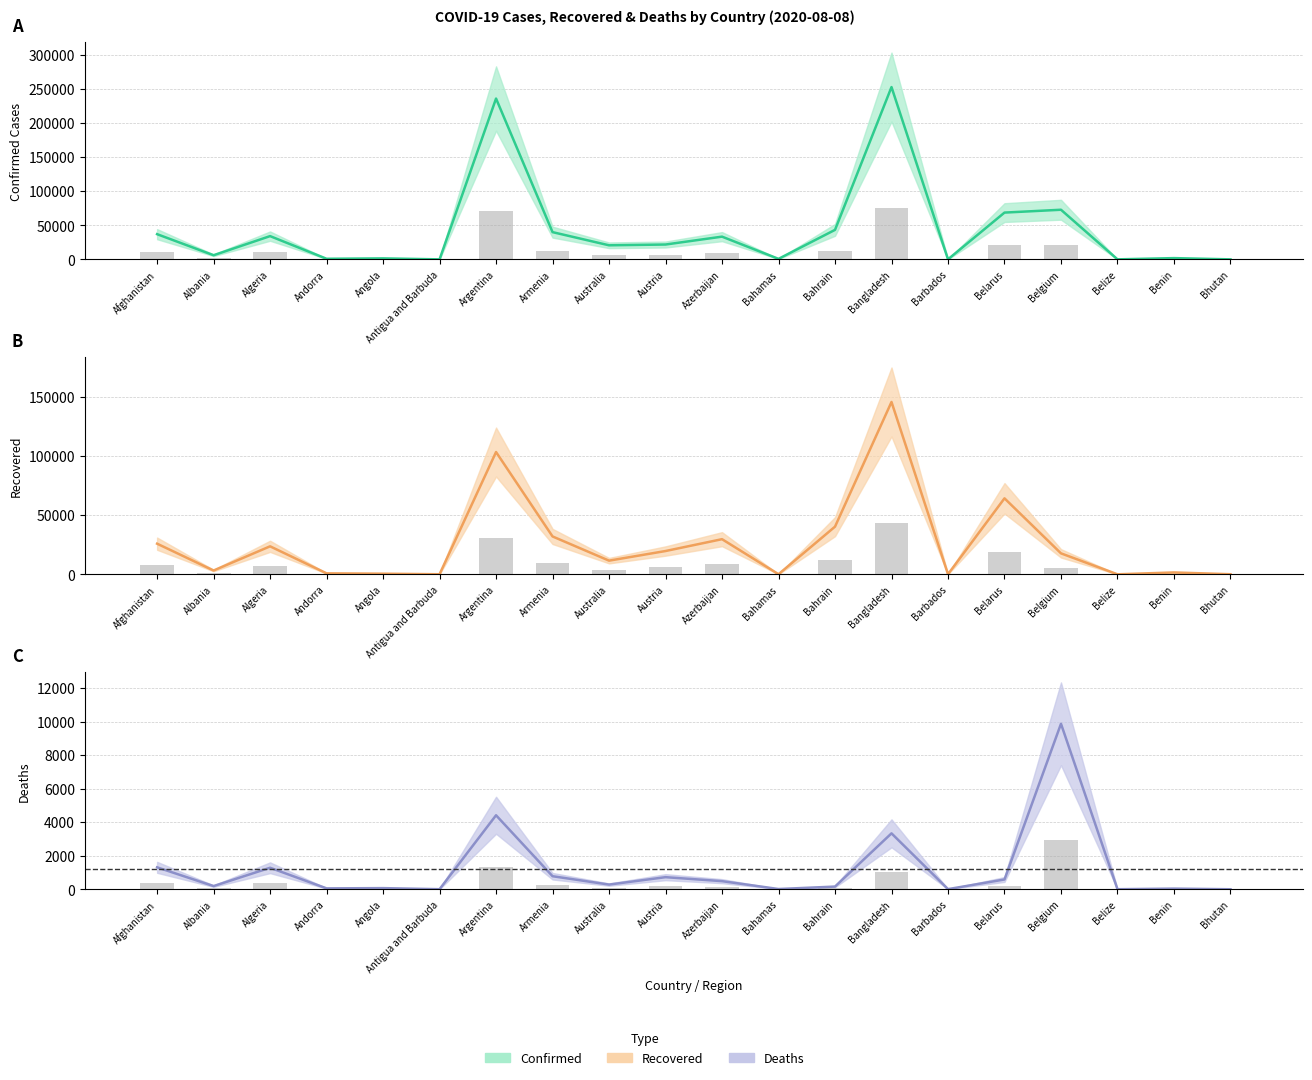

What is the difference between the maximum and second lowest values in the Deaths series?

9864